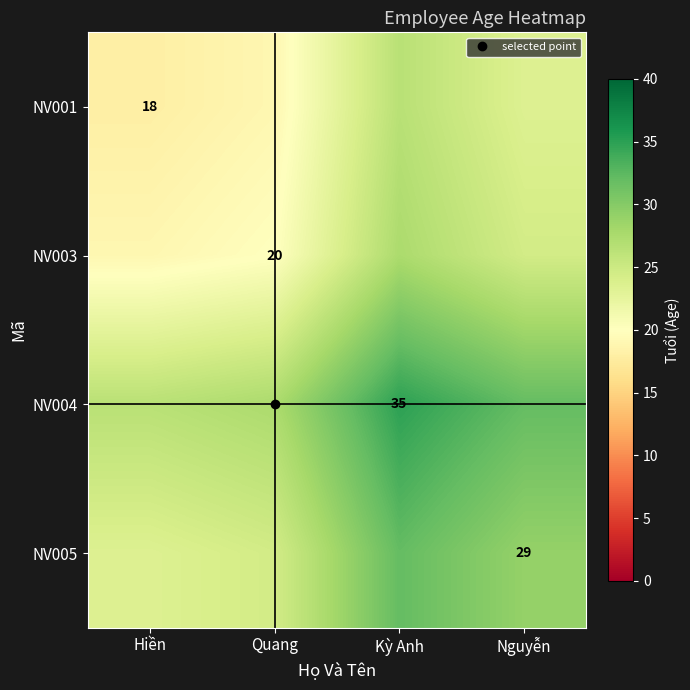

Between Quang and Kỳ Anh, which is larger?

Kỳ Anh